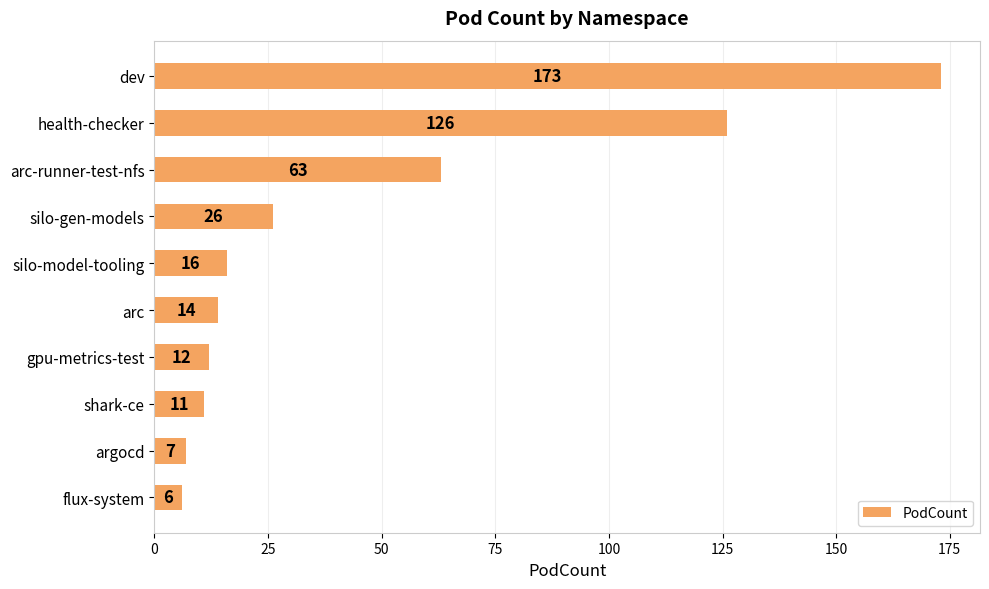

Approximately how many times larger is the value at argocd compared to gpu-metrics-test?

0.6